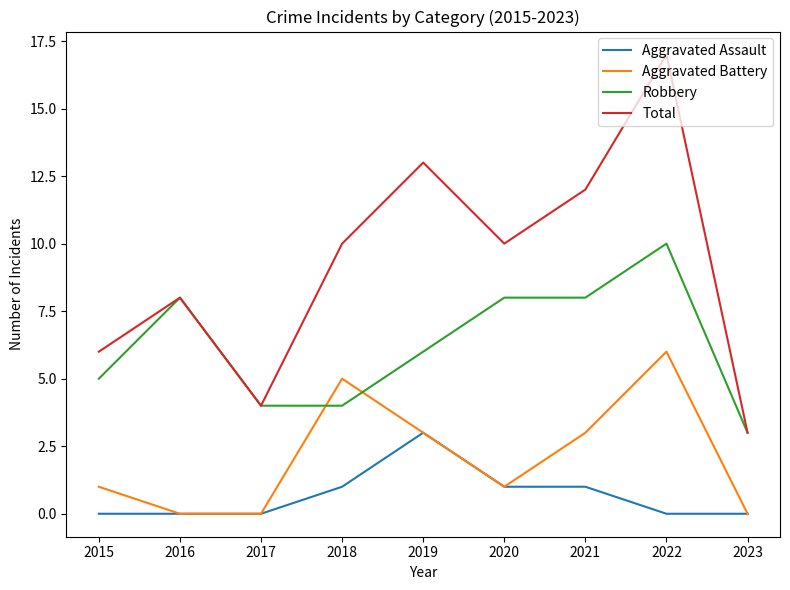

Reading left to right, transcribe all the data shown in this chart.

Aggravated Assault: 0	0	0	1	3	1	1	0	0
Aggravated Battery: 1	0	0	5	3	1	3	6	0
Robbery: 5	8	4	4	6	8	8	10	3
Total: 6	8	4	10	13	10	12	17	3